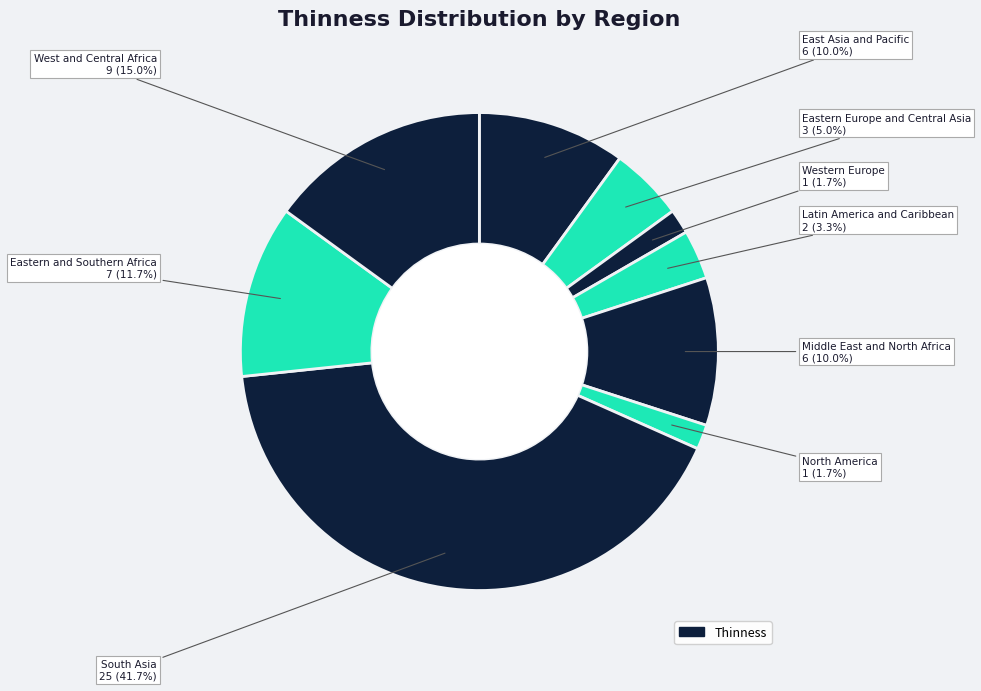

How many slices are in this pie chart?

9